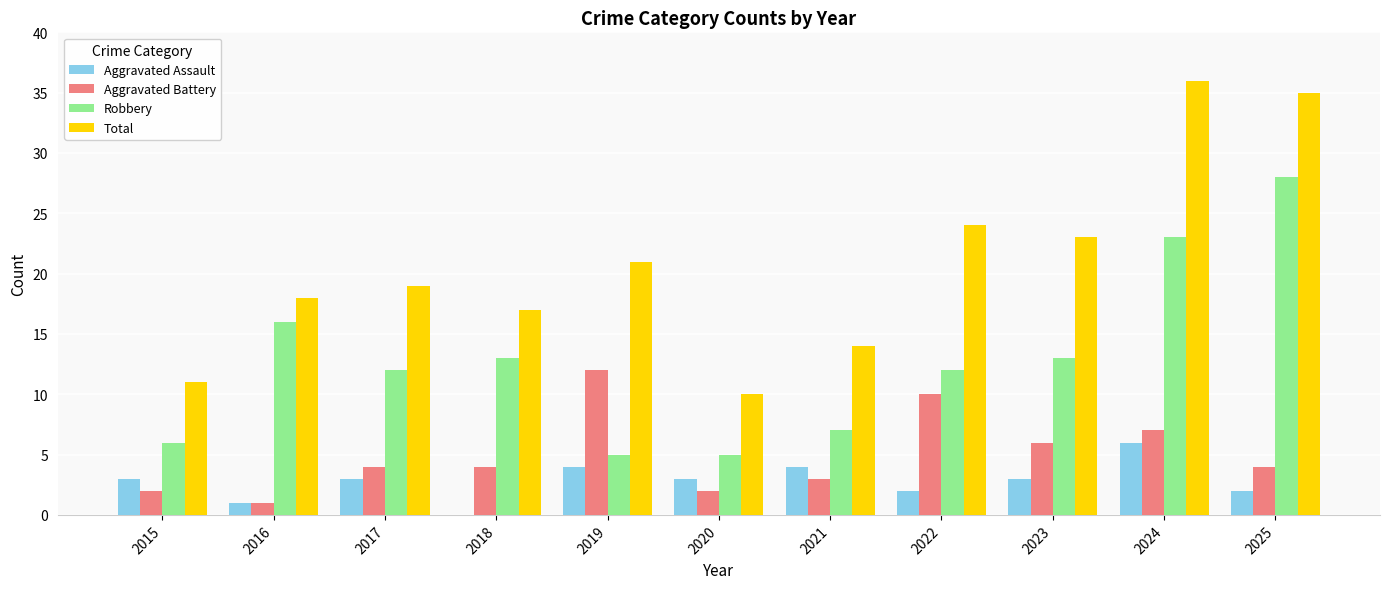

Is the value of Aggravated Assault at 2021 greater than the value of Aggravated Battery at 2021?

Yes